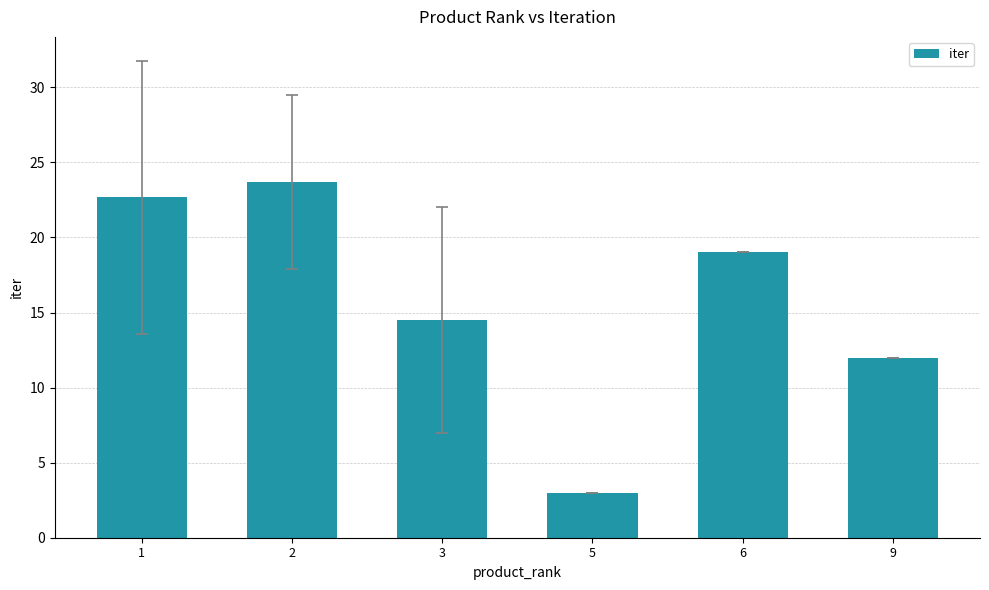

Reading left to right, transcribe all the data shown in this chart.

1=22.7	2=23.7	3=14.5	5=3.0	6=19.0	9=12.0